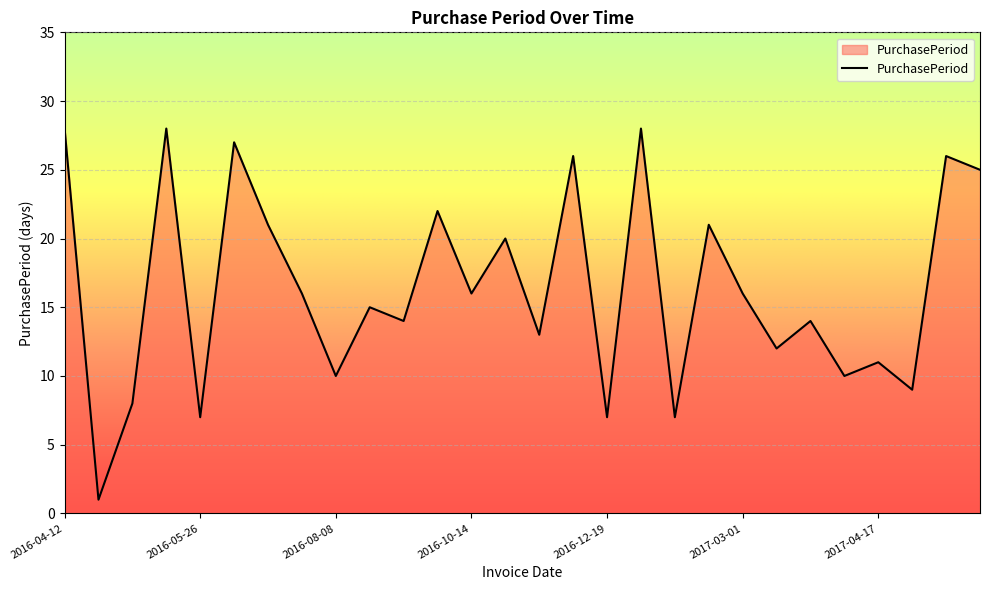

What is the difference between the maximum and minimum values?

27